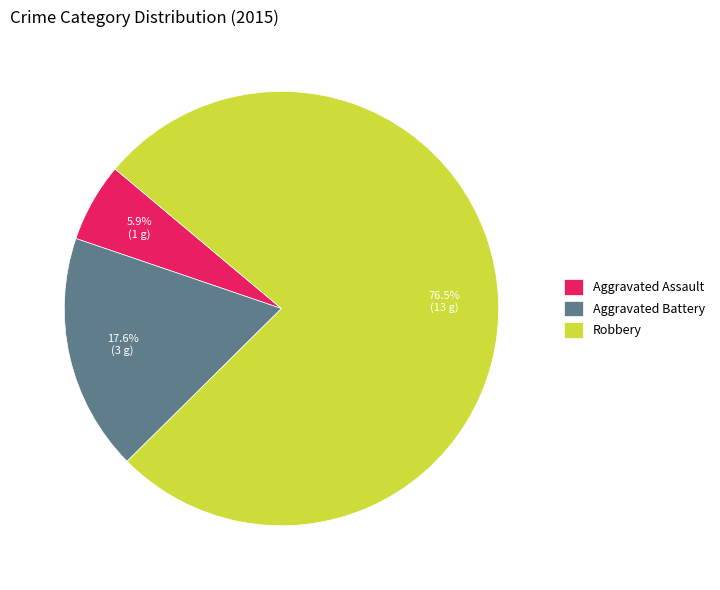

What is the total percentage of Robbery and Aggravated Assault?

82.4%